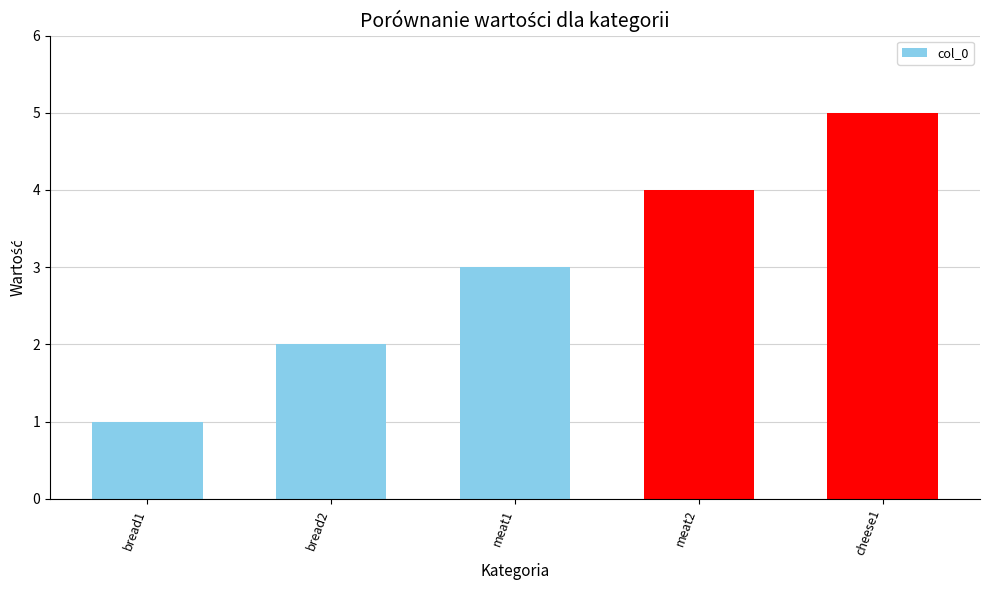

Rank the categories by value from lowest to highest.

bread1, bread2, meat1, meat2, cheese1